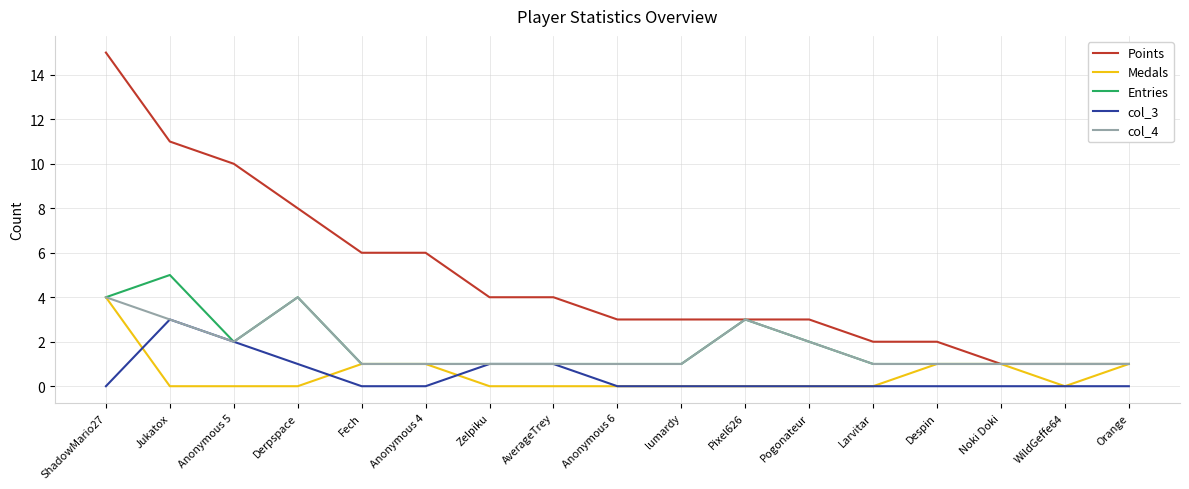

What is the total value across all series at Despin?

5